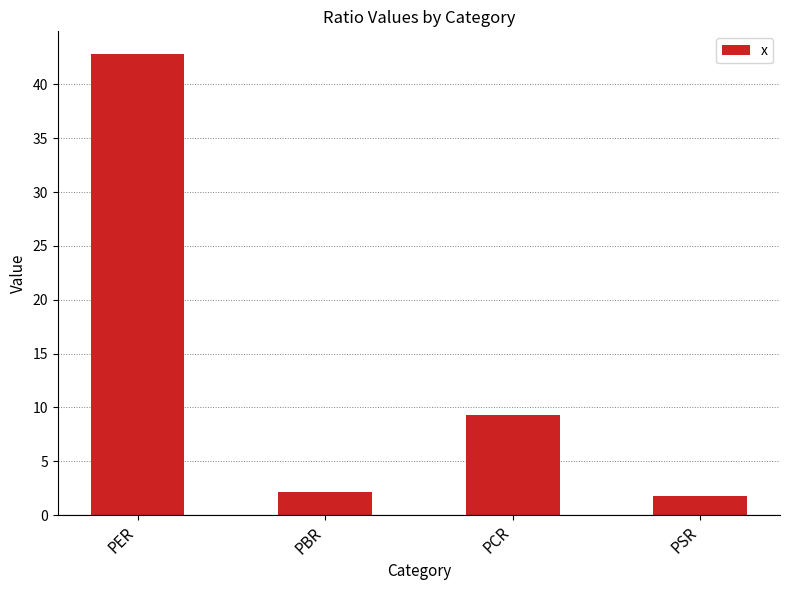

What is the difference between the maximum and minimum values?

41.0